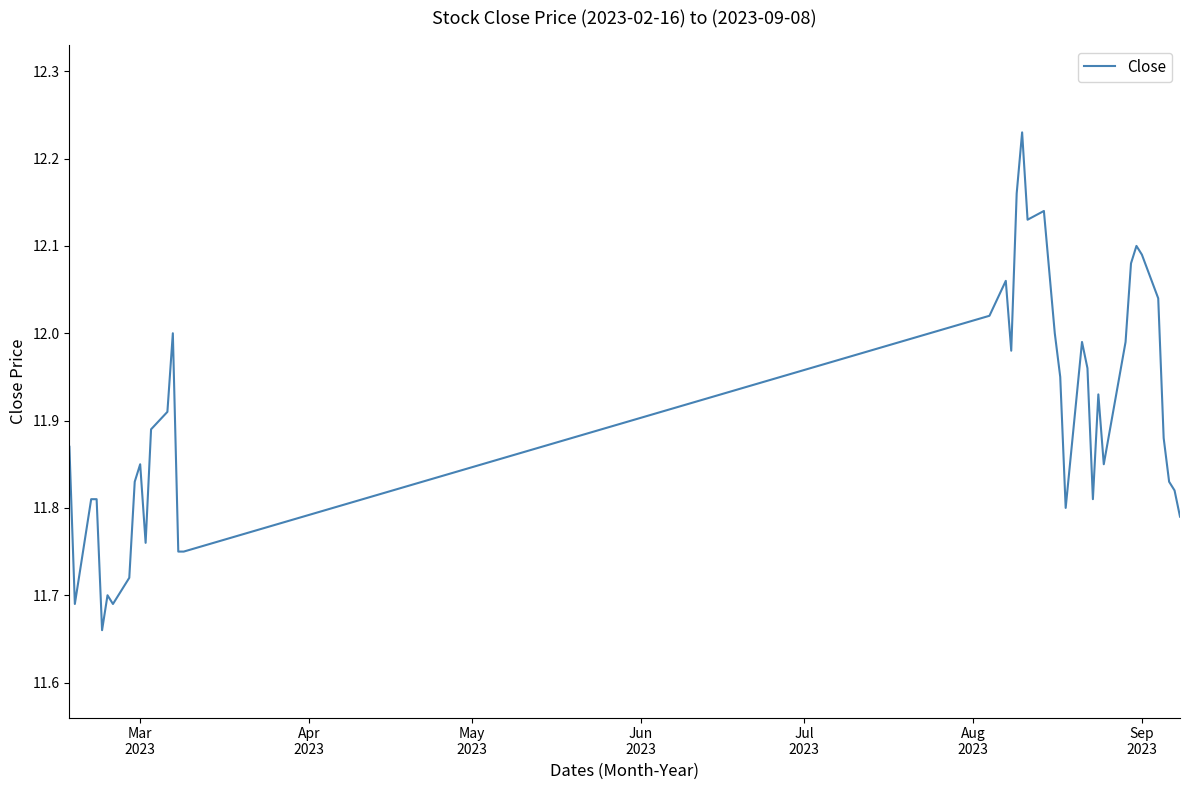

What is the difference between the maximum and minimum values?

0.6